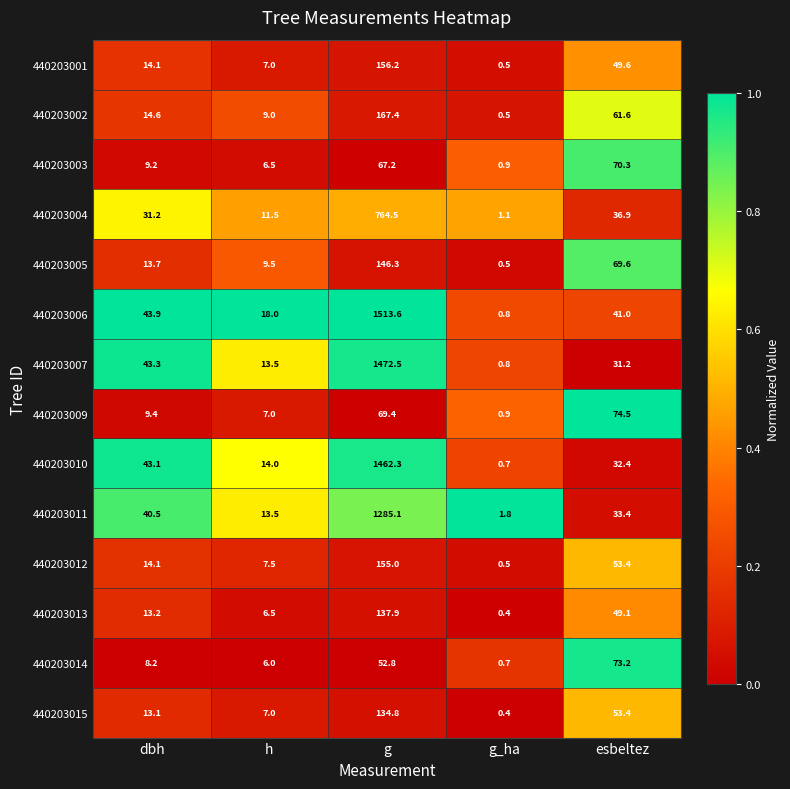

Which category has the lowest value across all series?

g_ha